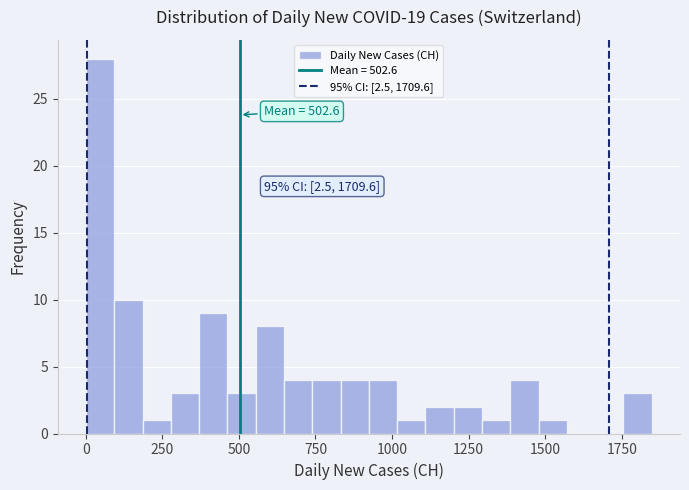

Read against the x-axis, roughly where is the centre of the tallest bar?

50